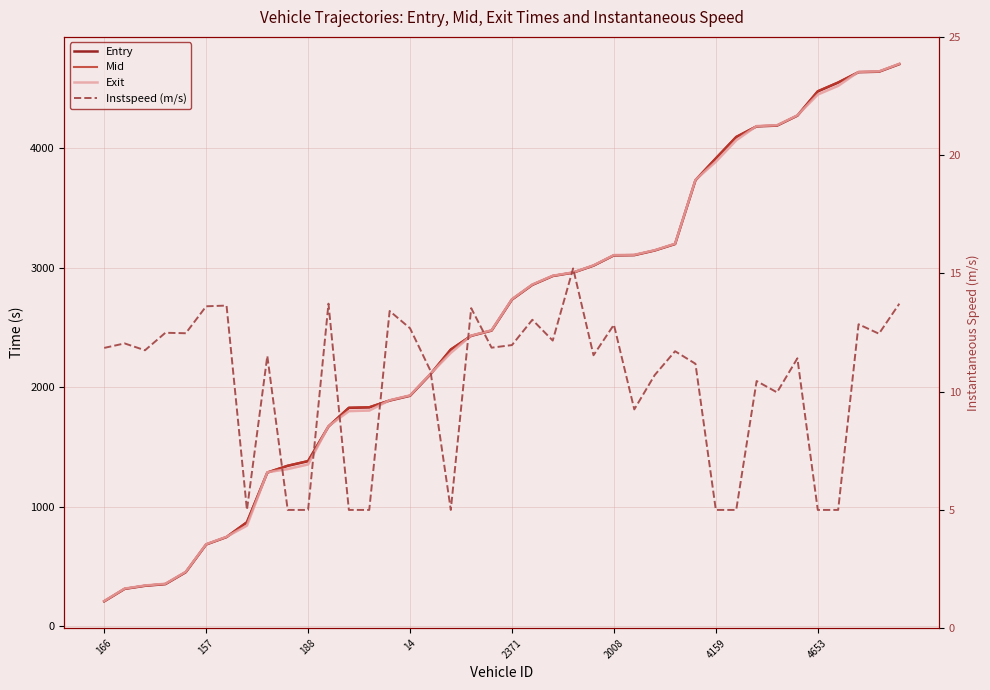

What is the difference between the Instspeed (m/s) values at 8 and 28?

0.2